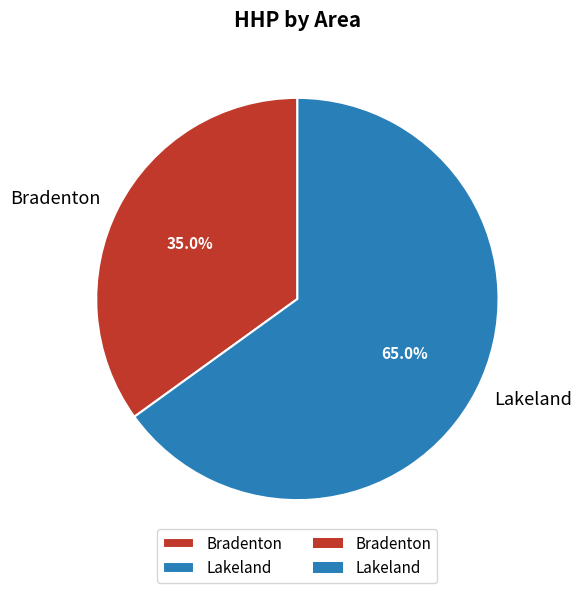

What is the majority slice?

Lakeland